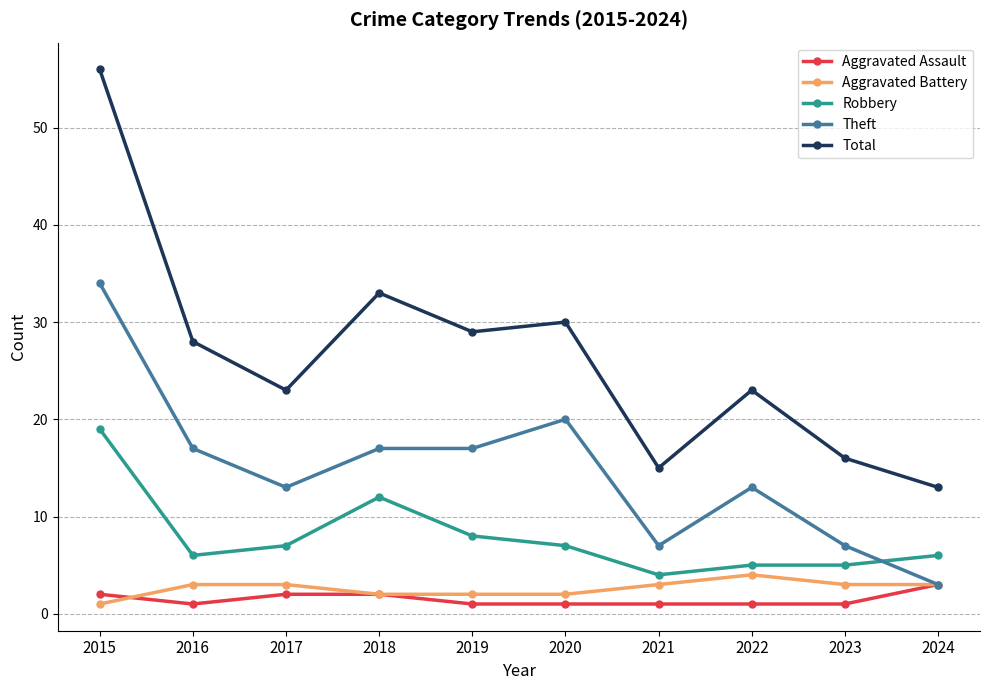

Which label corresponds to the largest value in the chart?

2015